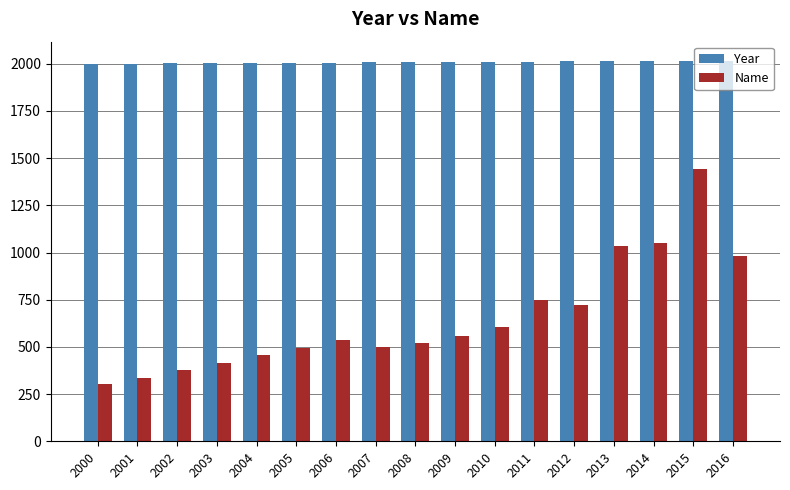

How many data points in Name are less than 537?

8